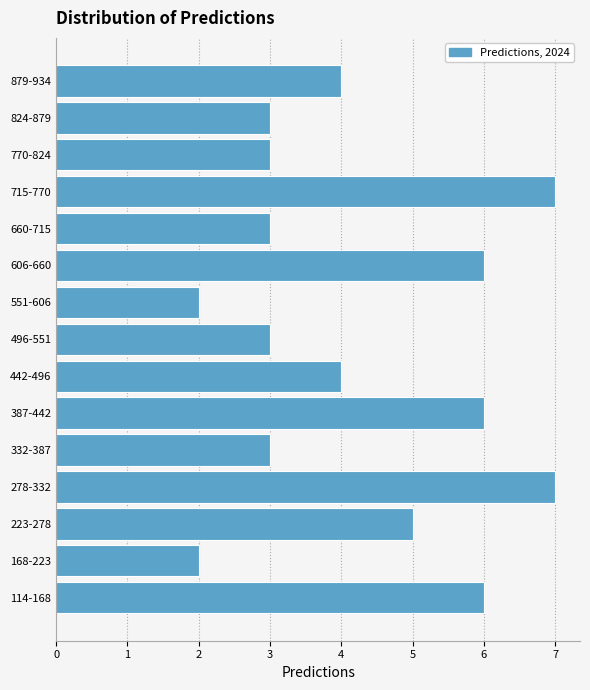

Reading bottom to top, what are all the values shown in this chart?

114-168=6	168-223=2	223-278=5	278-332=7	332-387=3	387-442=6	442-496=4	496-551=3	551-606=2	606-660=6	660-715=3	715-770=7	770-824=3	824-879=3	879-934=4